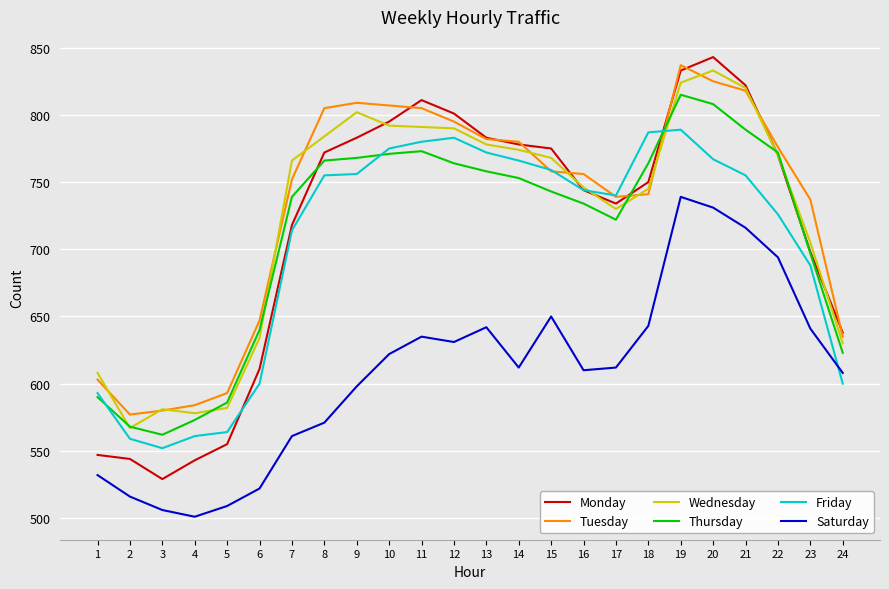

What is the greatest value displayed?

843